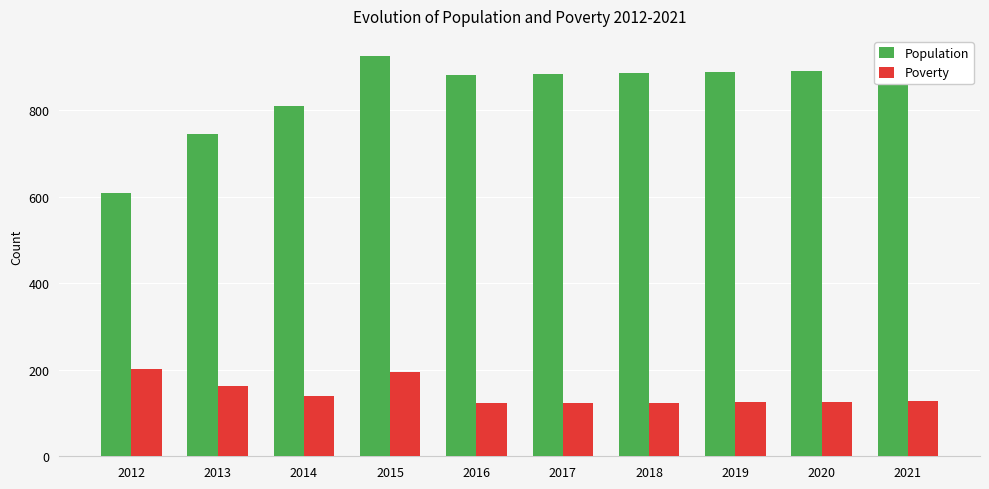

Is it true that Poverty equals 123 at 2018?

True